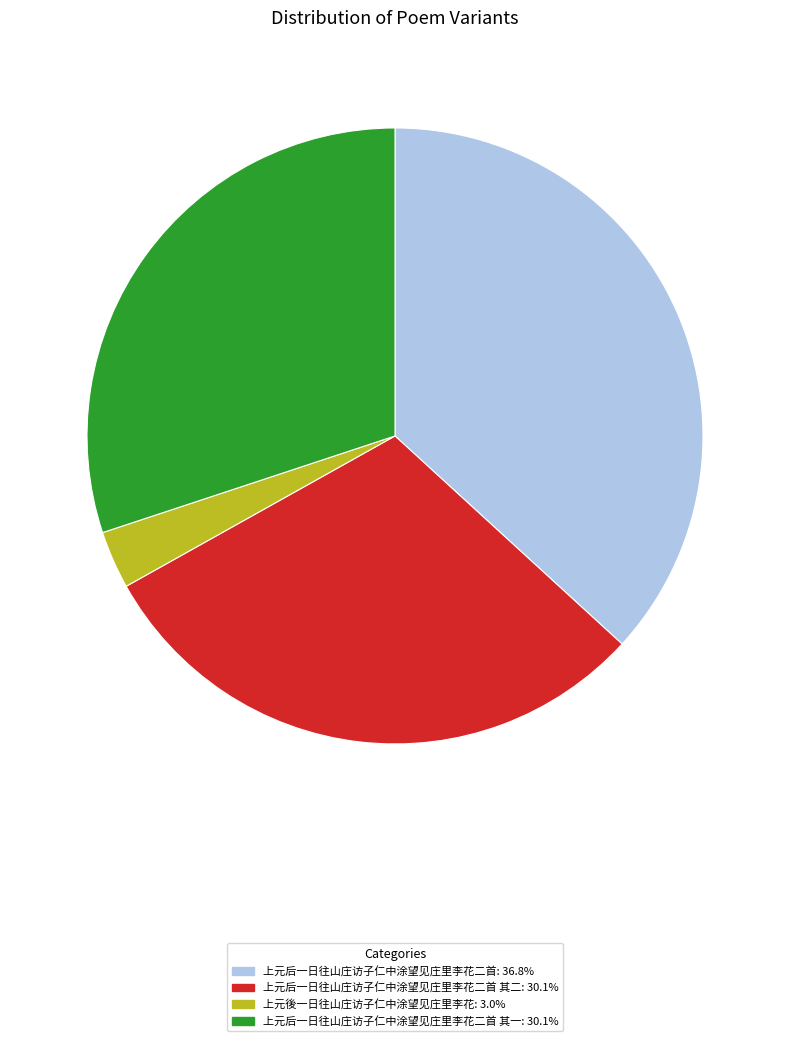

Does any single category account for the majority?

No